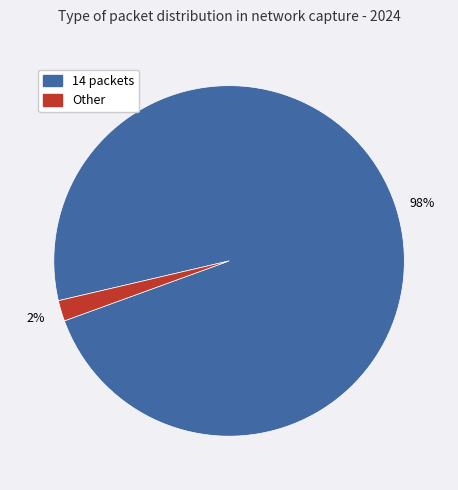

To the nearest percent, what is the average slice percentage?

50%